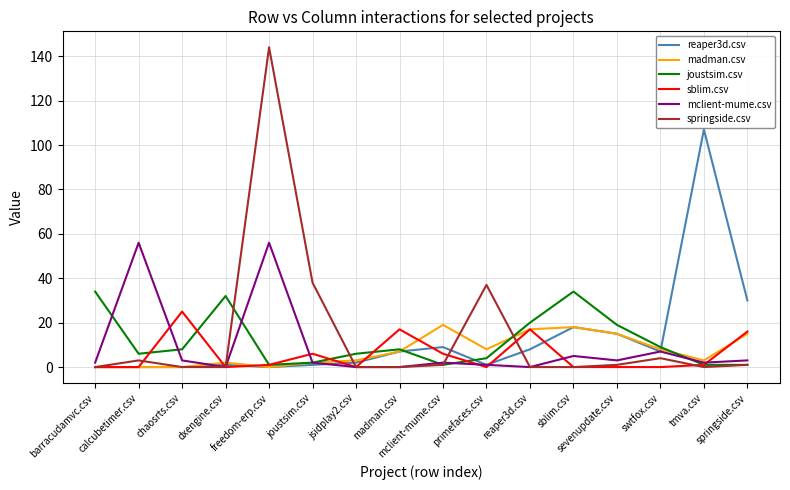

What is the sum of all sblim.csv values?

89